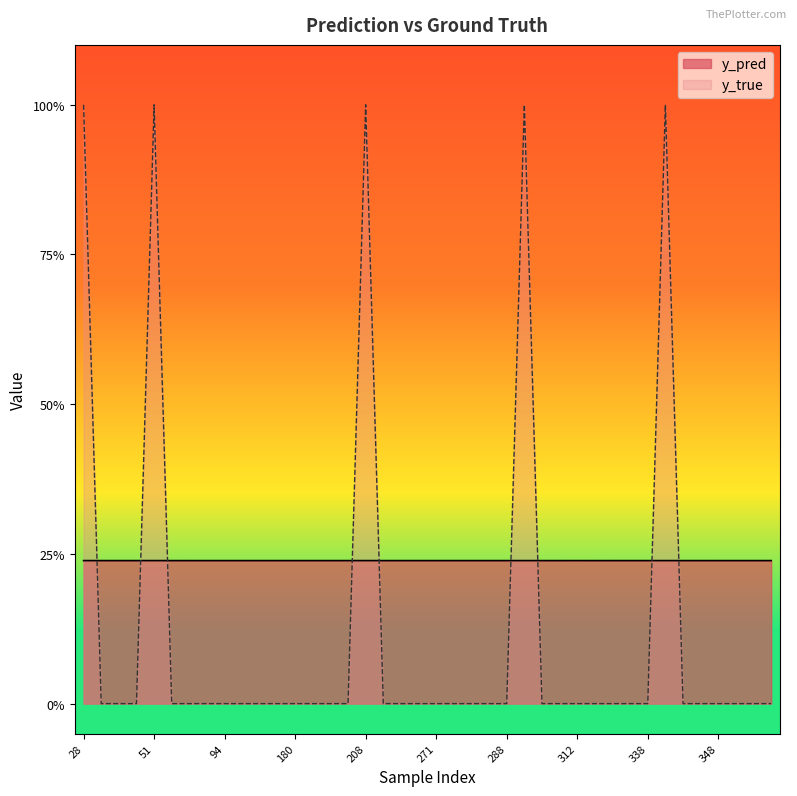

Where is y_true nearest to the value 0?

31